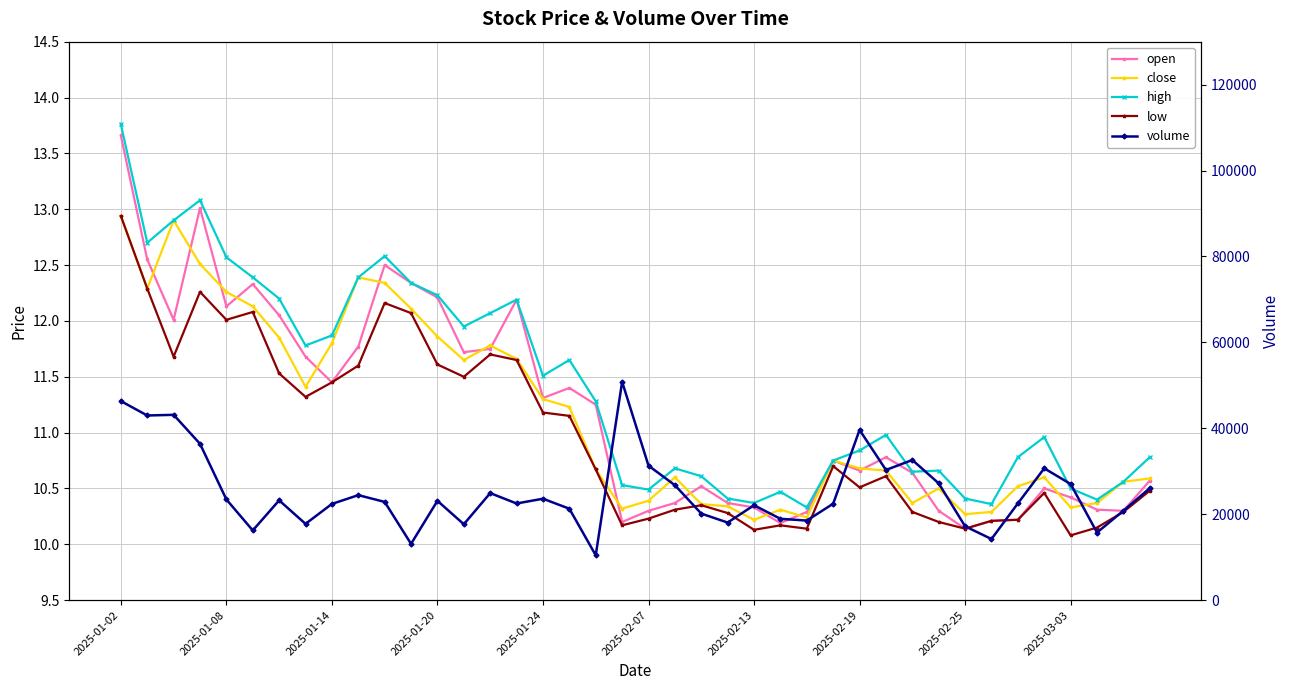

True or false: high has more than 0 points higher than both neighbors.

True